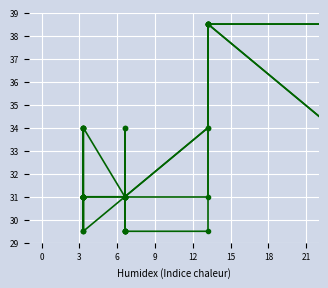

In 09B041, how many points are lower than both neighbors (excluding endpoints)?

3